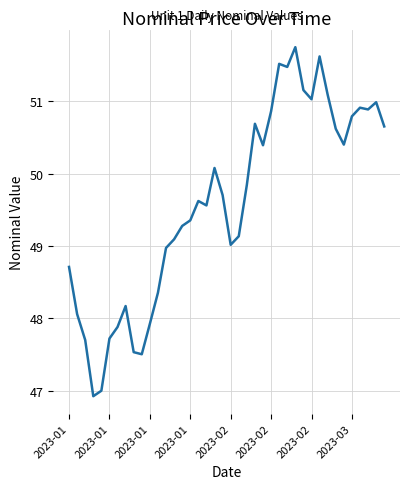

What is the greatest value displayed?

51.8